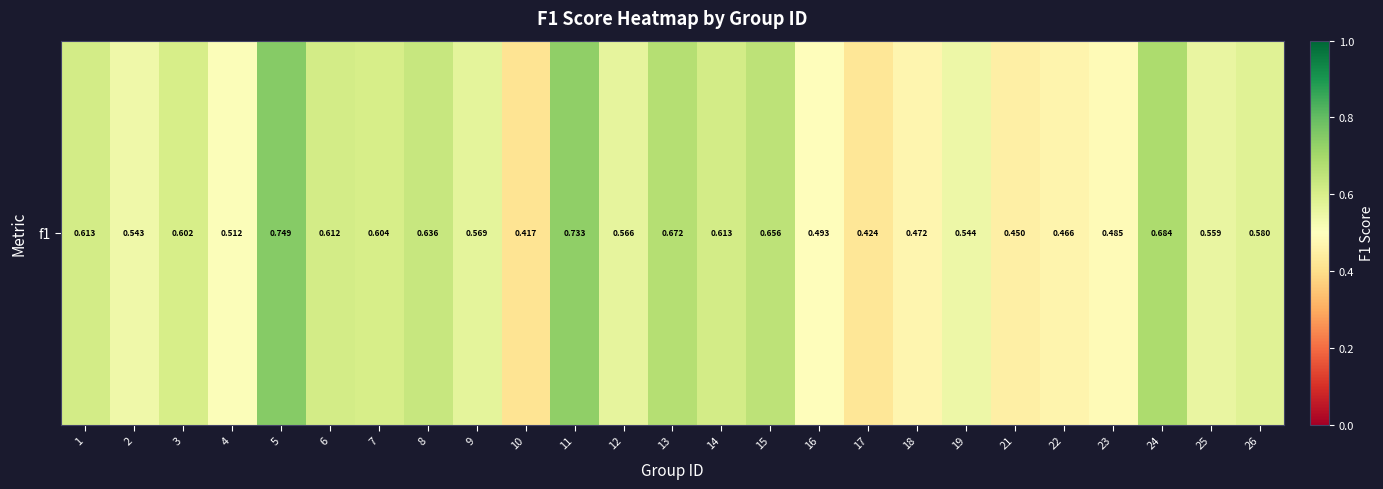

What is the smallest value displayed?

0.4